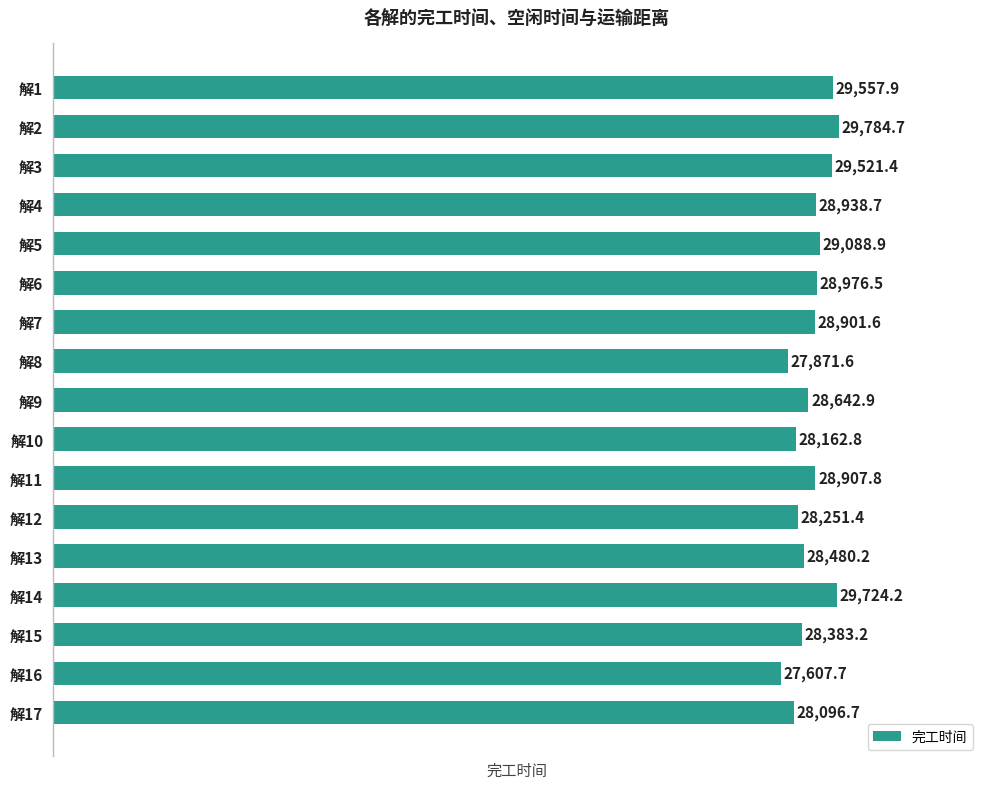

Is it true that the value at 解3 is 50771.9?

False